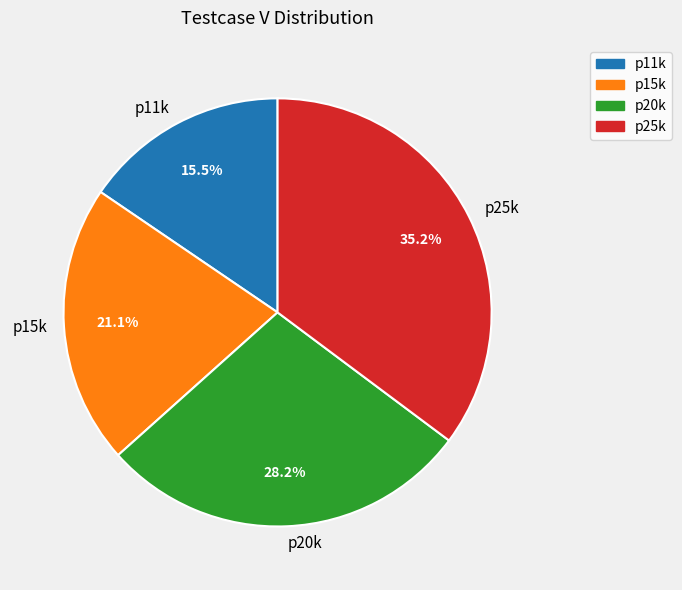

The p25k slice represents 22% of the pie. True or false?

False